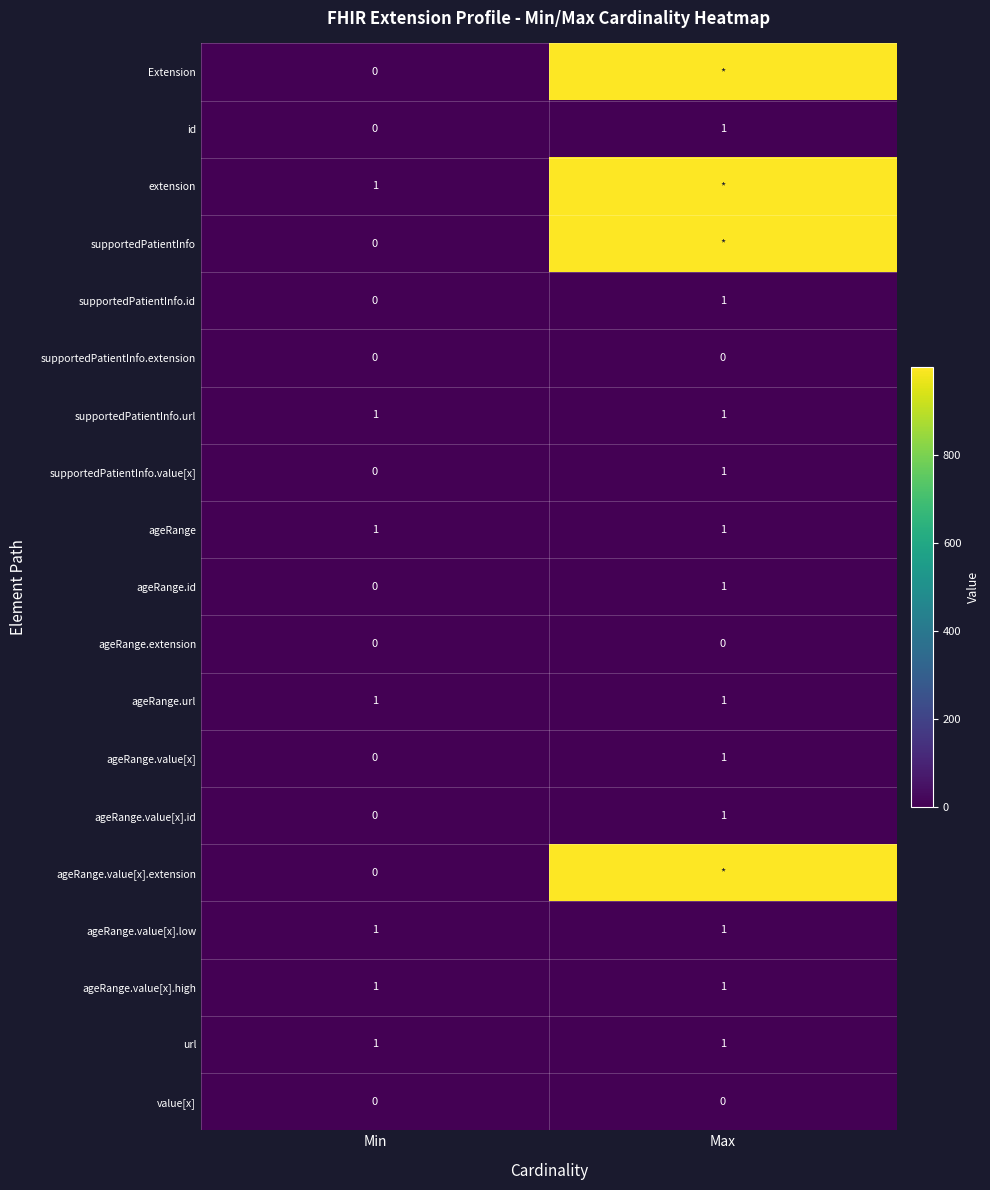

Is it true that value[x] equals 0 at Min?

True